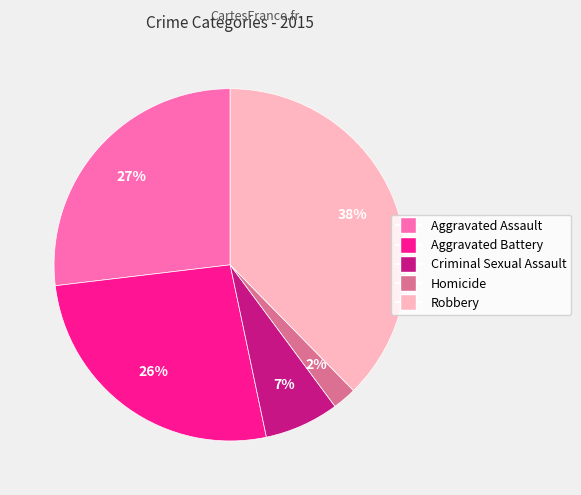

To the nearest percent, what is the average slice percentage?

20%